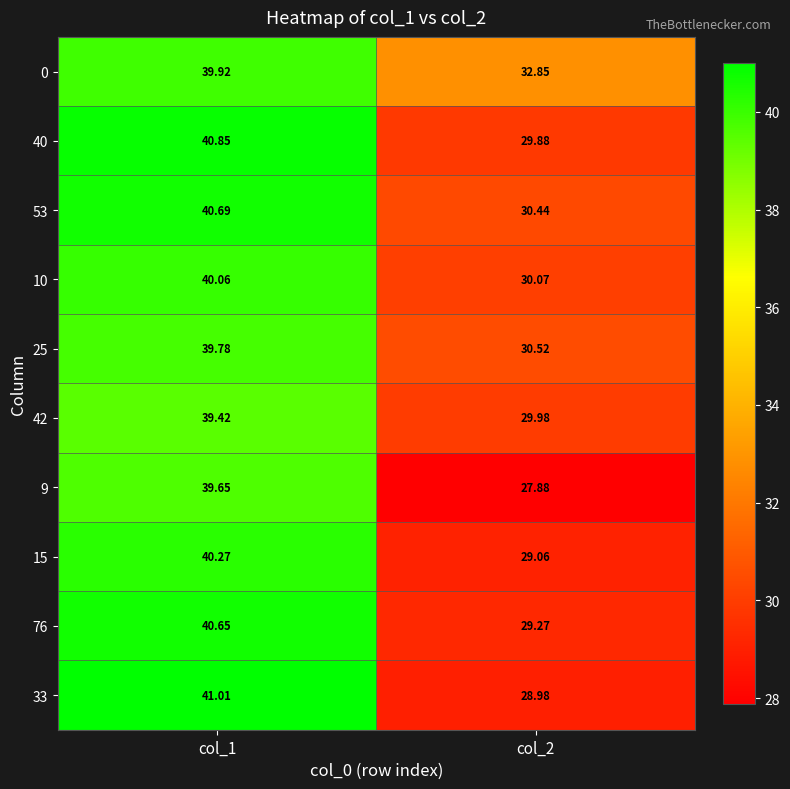

Which series has the widest spread of values?

33